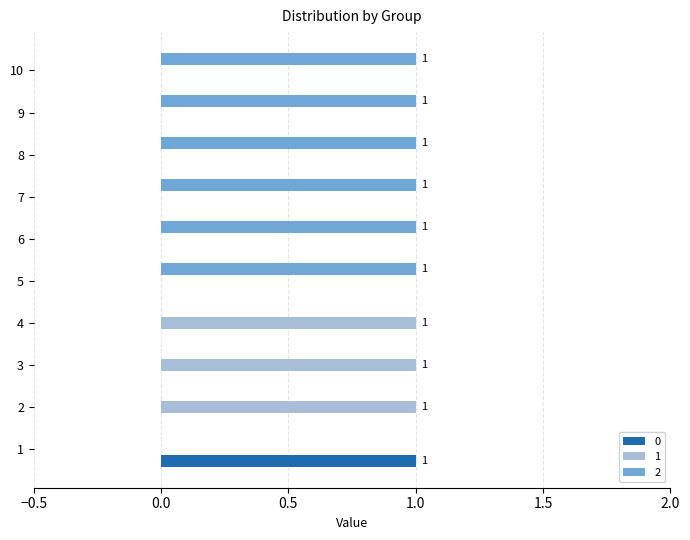

Is the value of 2 at 4 greater than the value of 1 at 4?

No